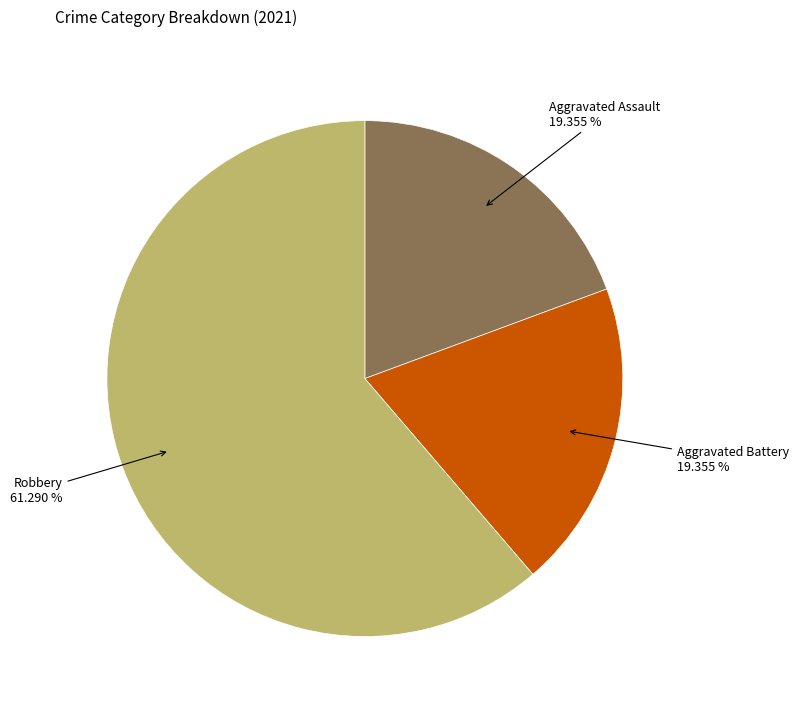

Is there a majority slice in this chart?

Yes